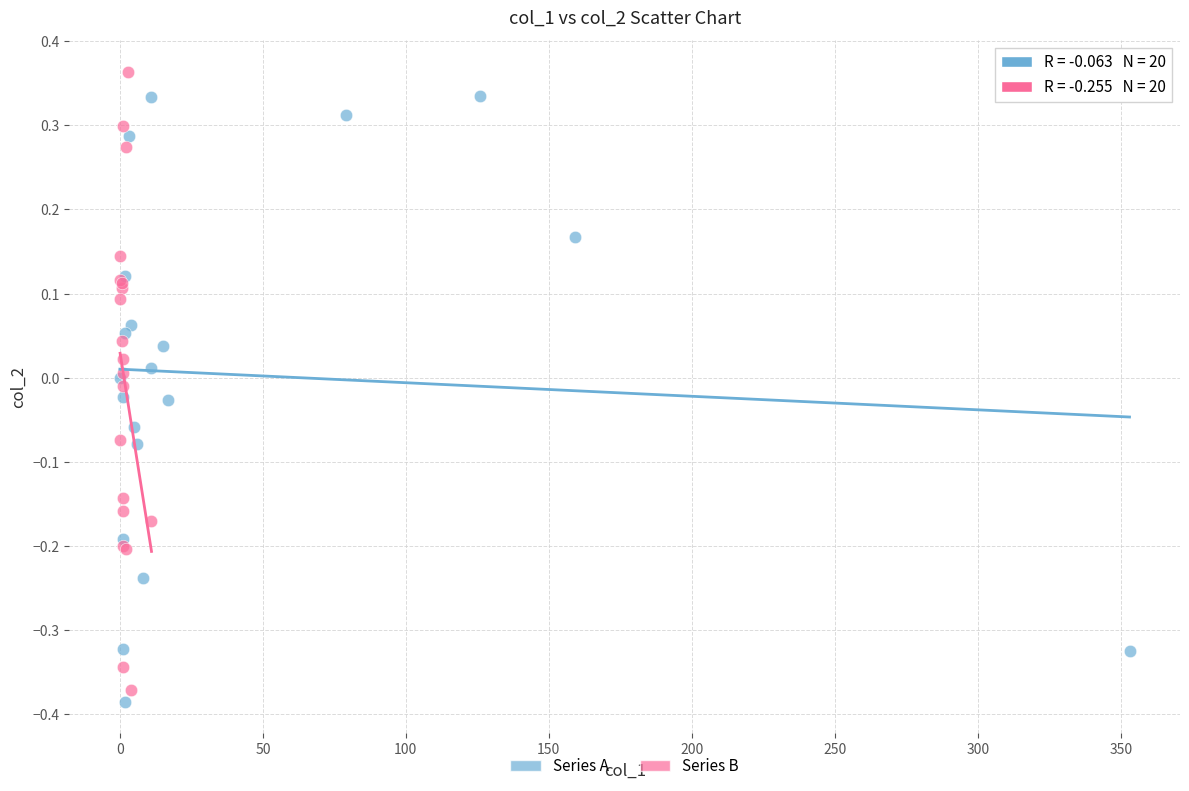

What are all the series names shown in the legend?

Series A, Series B